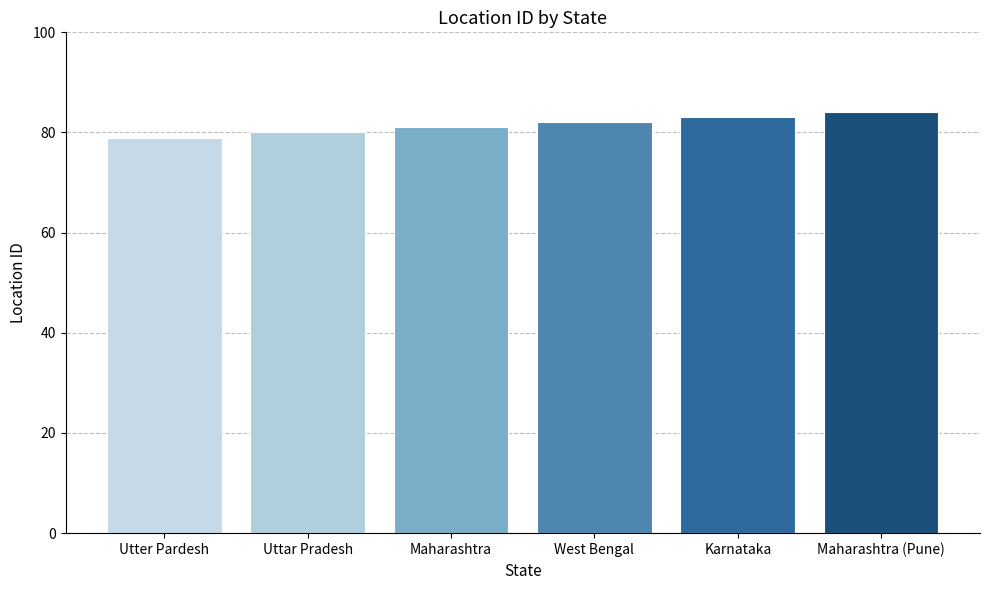

Reading left to right, list all the values displayed in this chart.

79	80	81	82	83	84